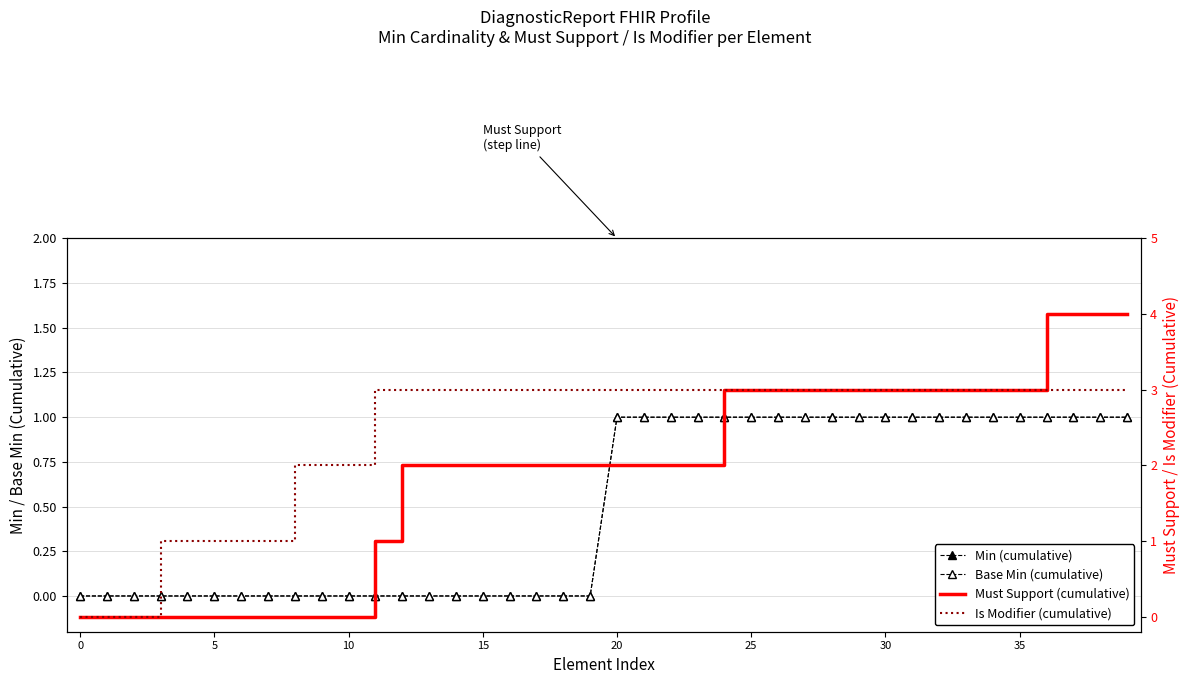

At how many categories does at least one series exceed 3?

4